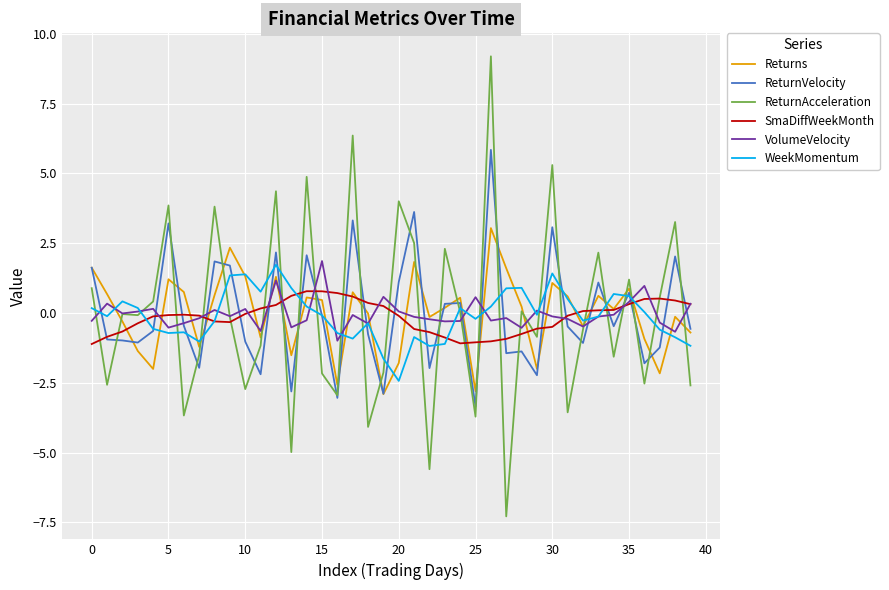

Which series has the largest range (max minus min)?

ReturnAcceleration